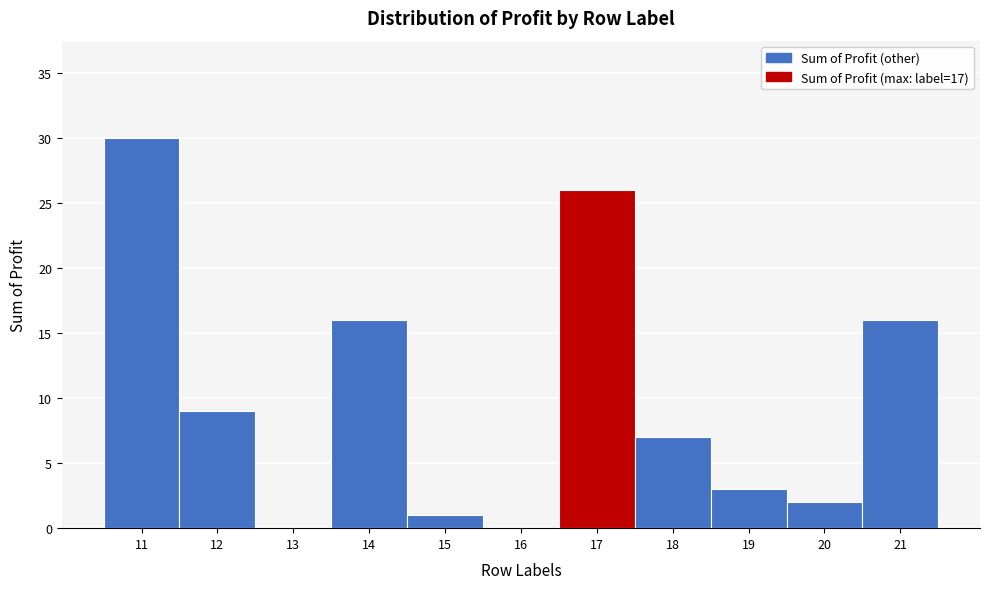

Which range on the x-axis has the tallest bar?

10.5 to 11.5